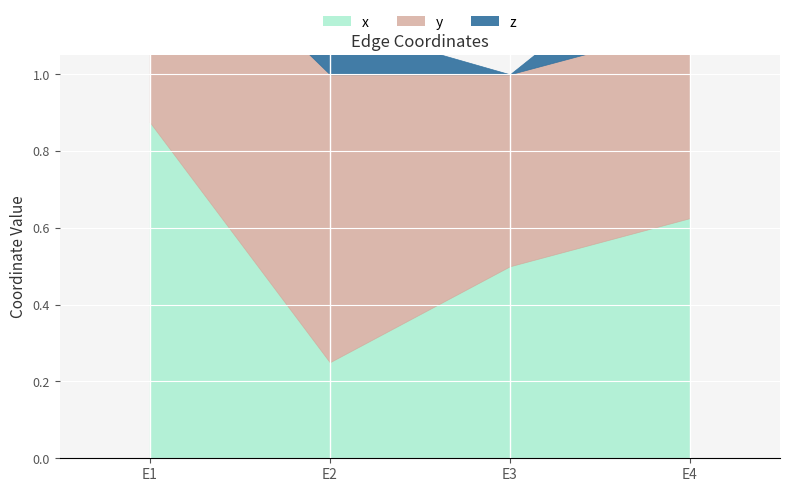

Reading left to right, transcribe all the data shown in this chart.

x: E1=0.9	E2=0.2	E3=0.5	E4=0.6
y: E1=0.6	E2=0.8	E3=0.5	E4=0.5
z: E1=0.1	E2=0.1	E3=0.0	E4=0.2